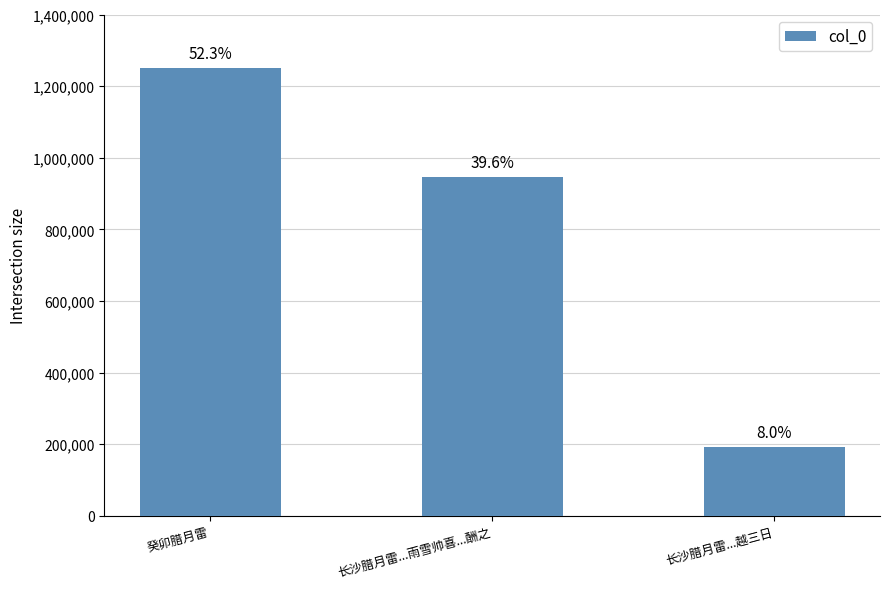

Rank the categories by value from lowest to highest.

长沙腊月雷...越三日, 长沙腊月雷...雨雪帅喜...酬之, 癸卯腊月雷